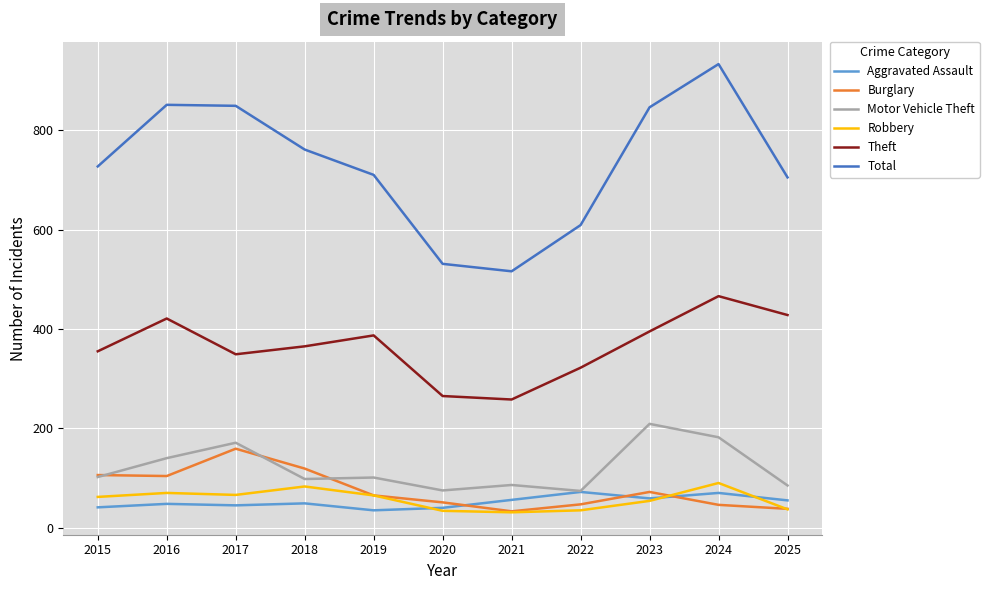

What is the approximate value of Theft at 2019?

387